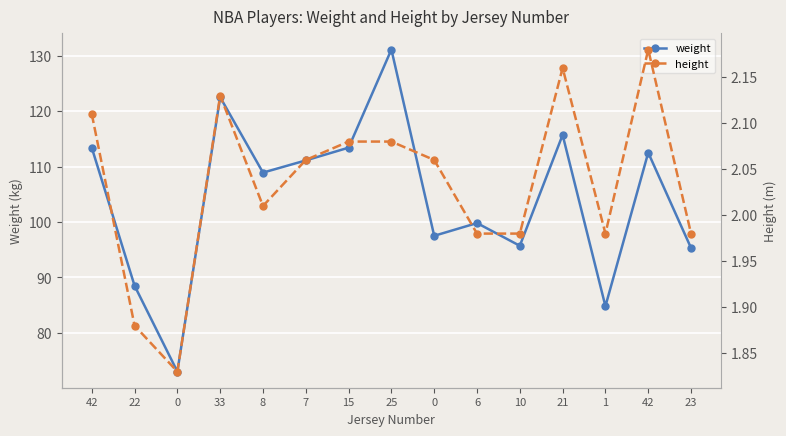

Is it true that height equals 2.0 at 6?

True